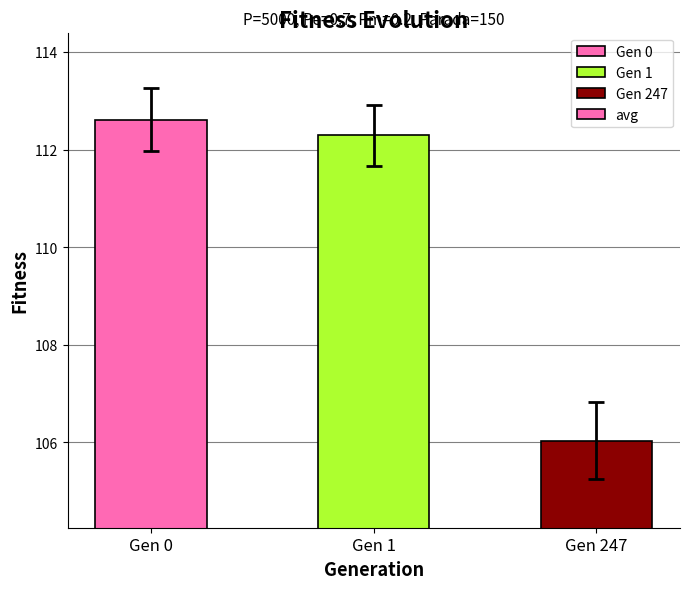

Where does the data first go above 112?

Gen 0